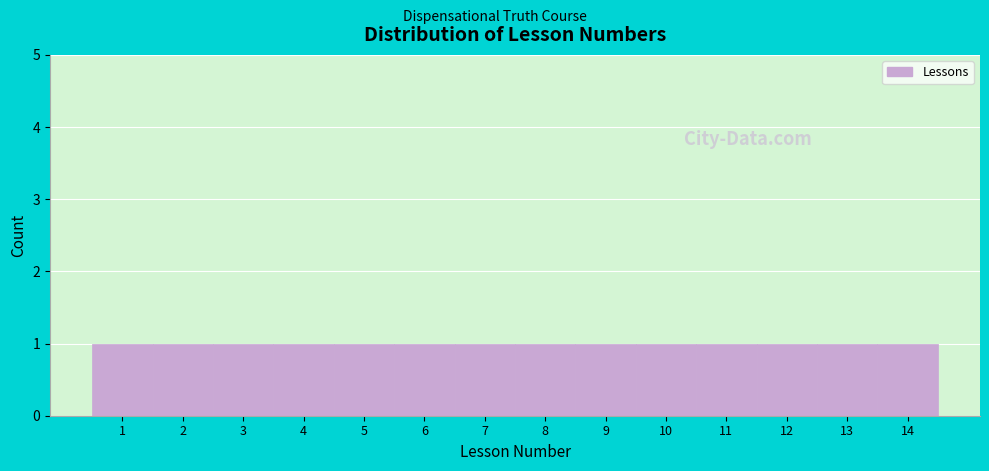

Reading left to right, list every bar in this chart as the range it spans on the x-axis followed by its height. The values are not printed on the chart, so give them approximately, as read against the axis.

0.5 to 1.5: 1
1.5 to 2.5: 1
2.5 to 3.5: 1
3.5 to 4.5: 1
4.5 to 5.5: 1
5.5 to 6.5: 1
6.5 to 7.5: 1
7.5 to 8.5: 1
8.5 to 9.5: 1
9.5 to 10.5: 1
10.5 to 11.5: 1
11.5 to 12.5: 1
12.5 to 13.5: 1
13.5 to 14.5: 1